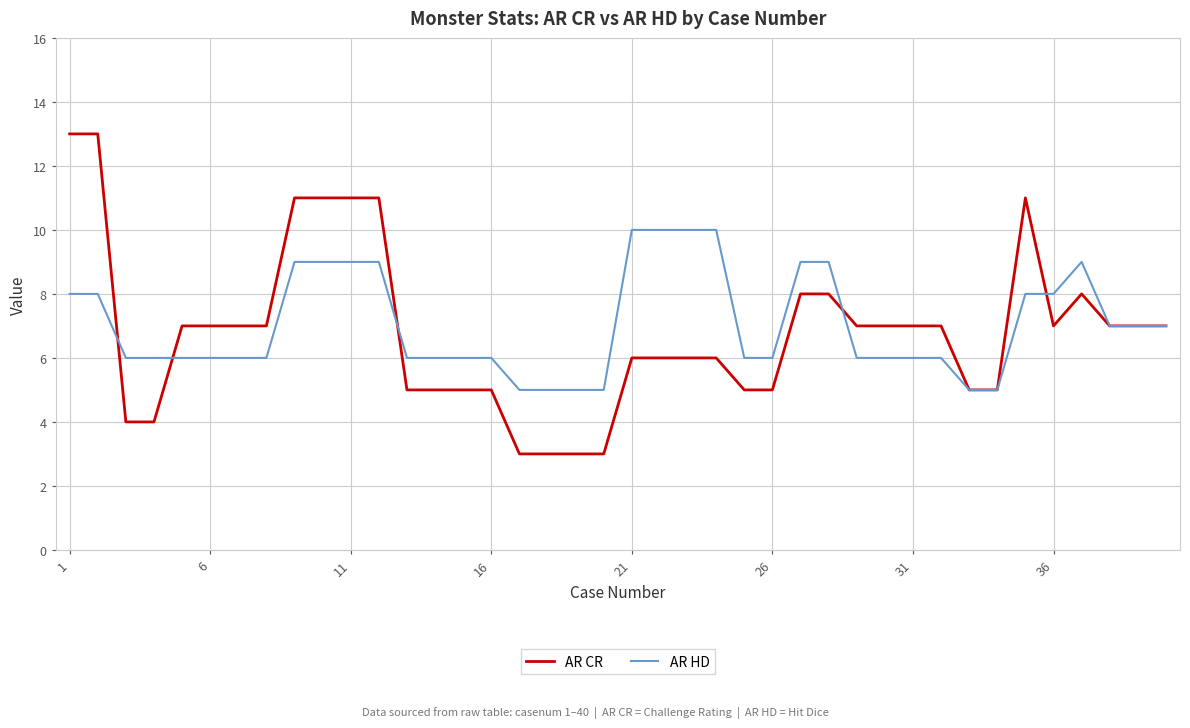

Rank the series by their maximum value, from lowest to highest.

AR HD, AR CR